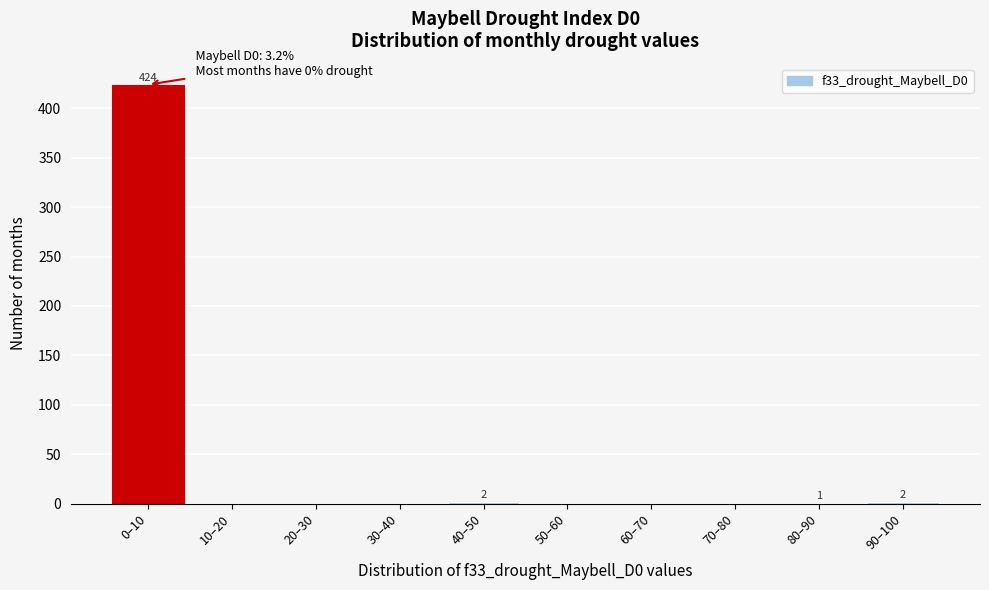

The value at 60–70 is 0. True or false?

True